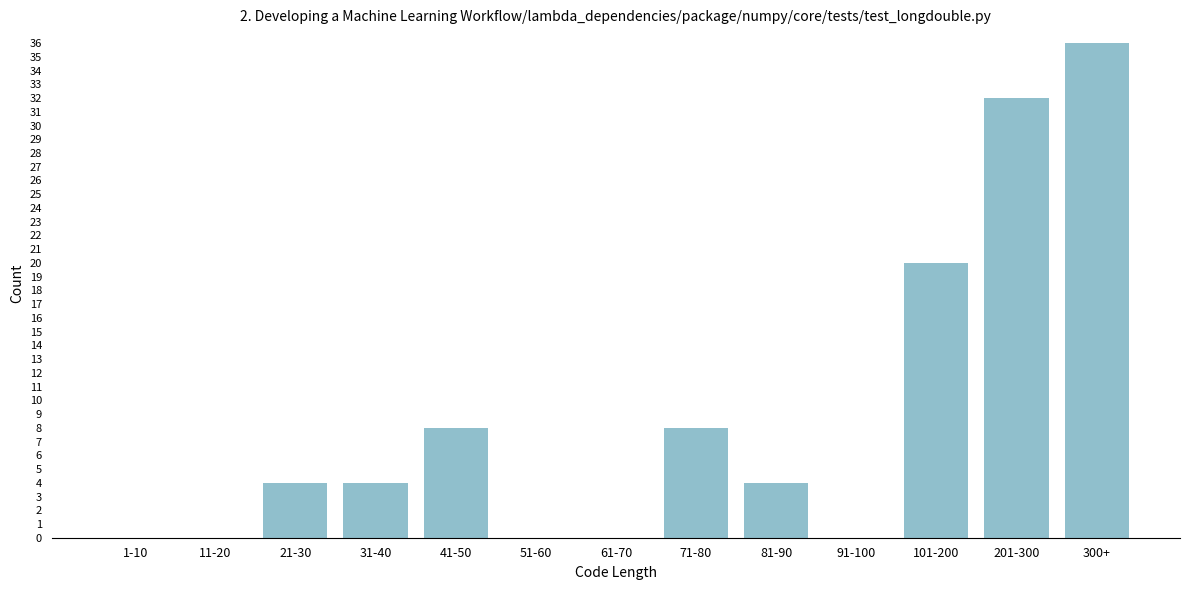

Reading right to left, list all the values displayed in this chart.

300+=36	201-300=32	101-200=20	91-100=0	81-90=4	71-80=8	61-70=0	51-60=0	41-50=8	31-40=4	21-30=4	11-20=0	1-10=0